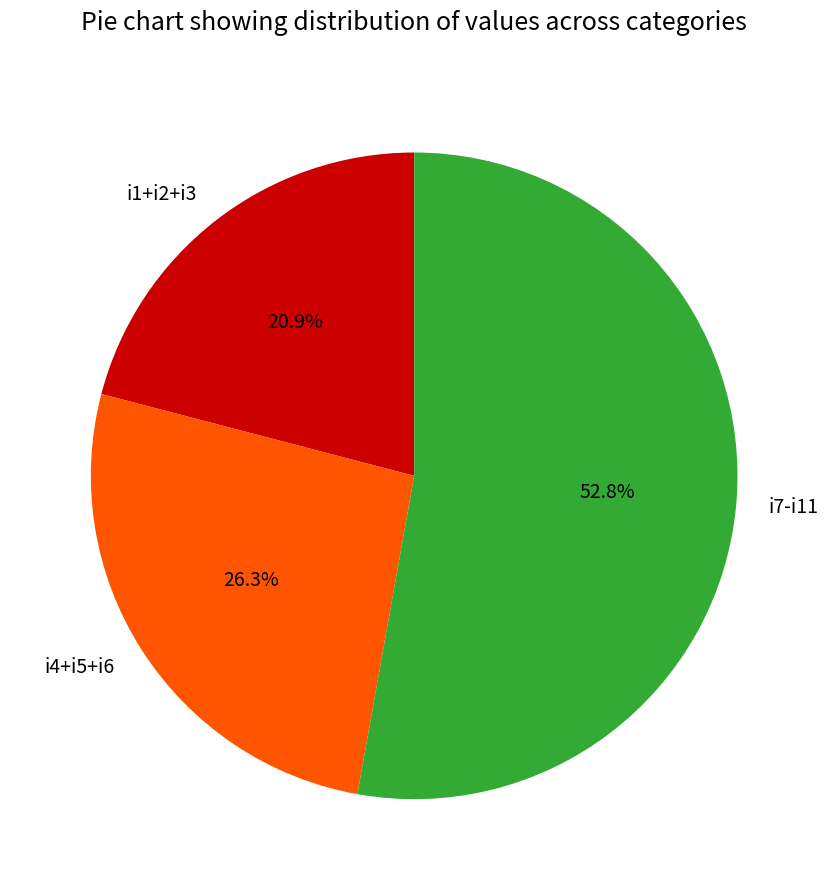

Which has a higher value, i4+i5+i6 or i7-i11?

i7-i11